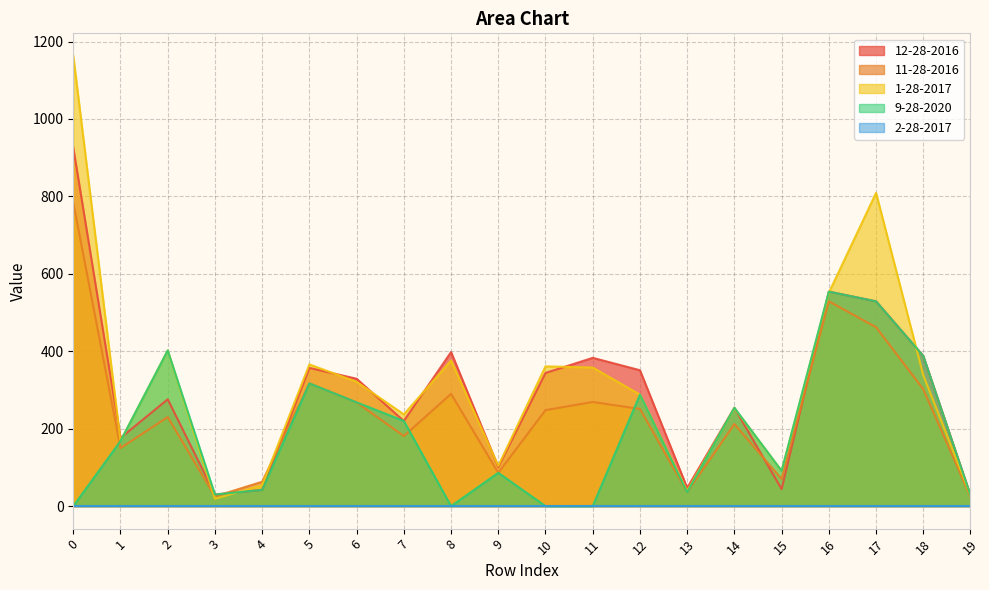

How many intersections are there between 11-28-2016 and 12-28-2016?

4